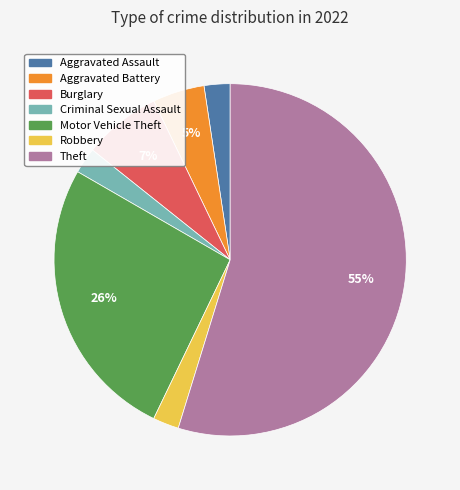

Is it true that Motor Vehicle Theft is 35% of the pie?

False